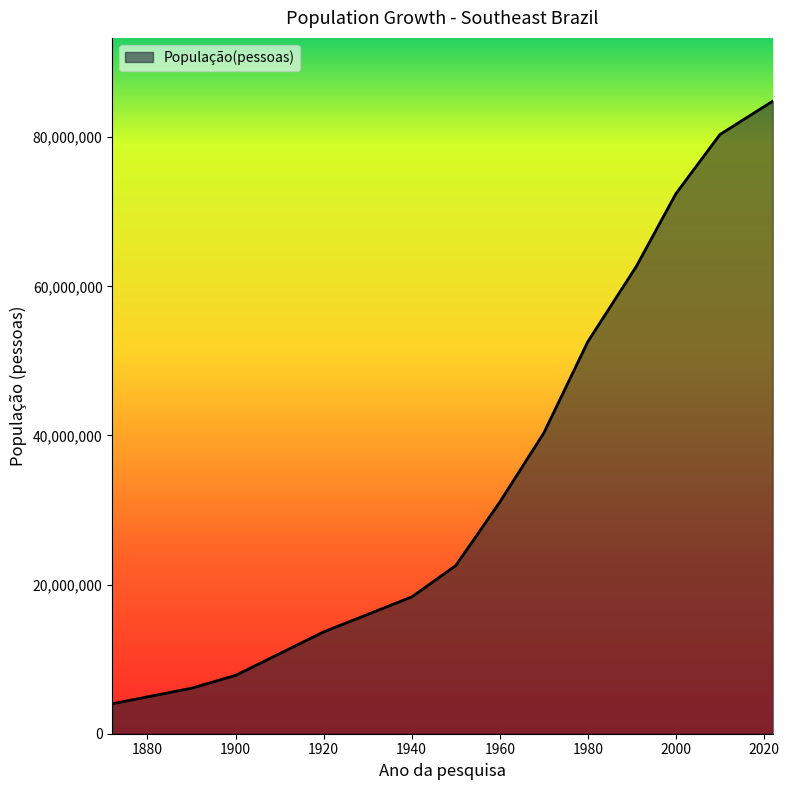

How many lines are shown in the chart?

1